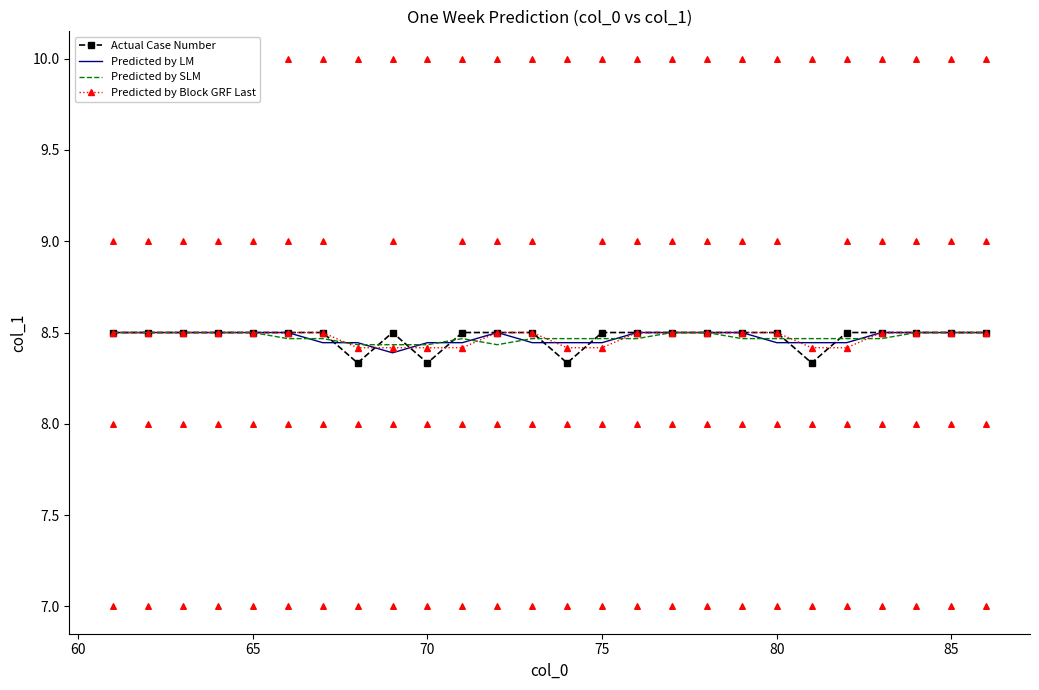

What are all the series names shown in the legend?

Actual Case Number, Predicted by LM, Predicted by SLM, Predicted by Block GRF Last